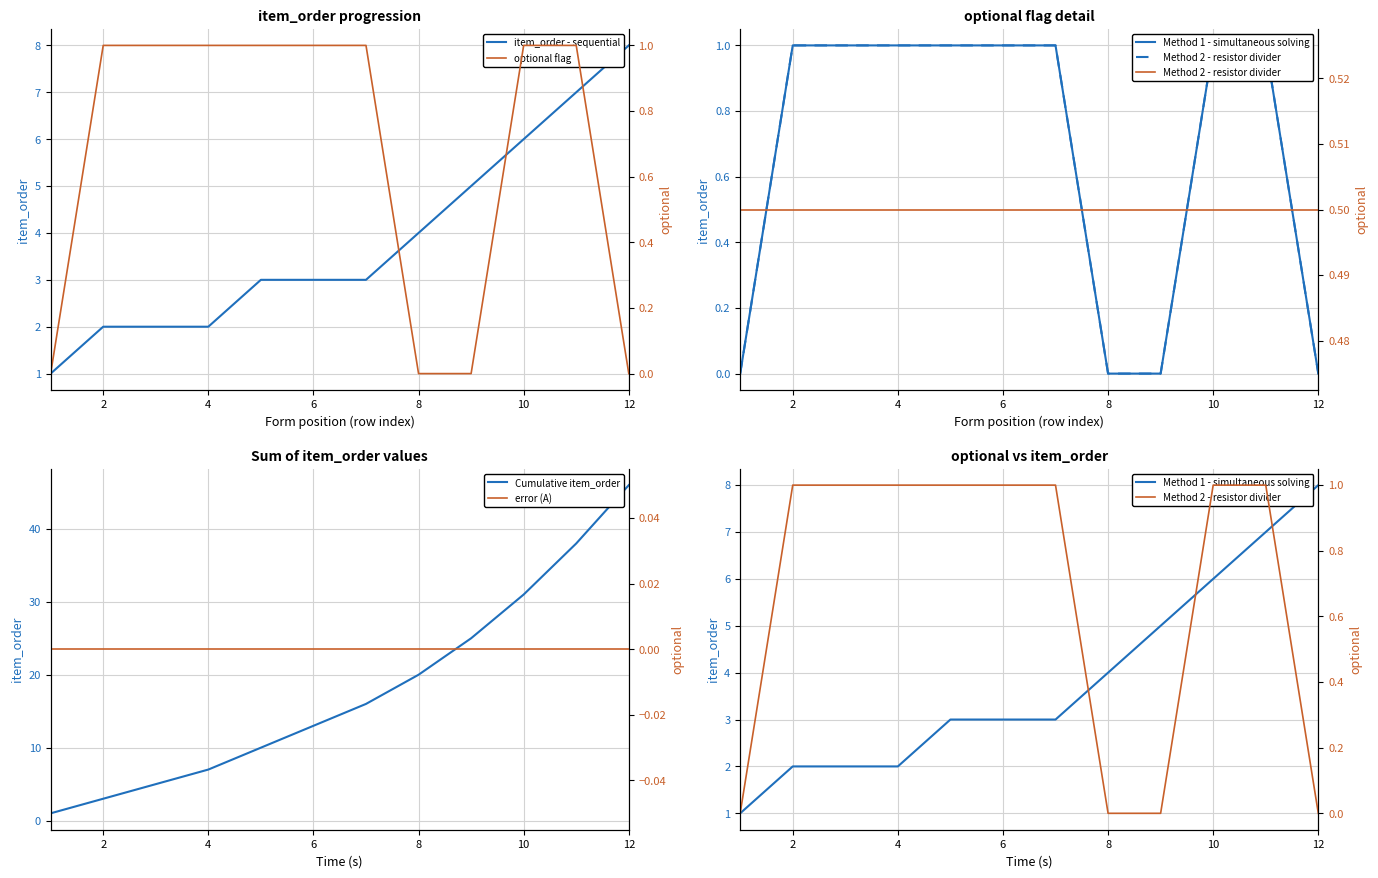

True or false: item_order - sequential has a value of 1 at 4.

False